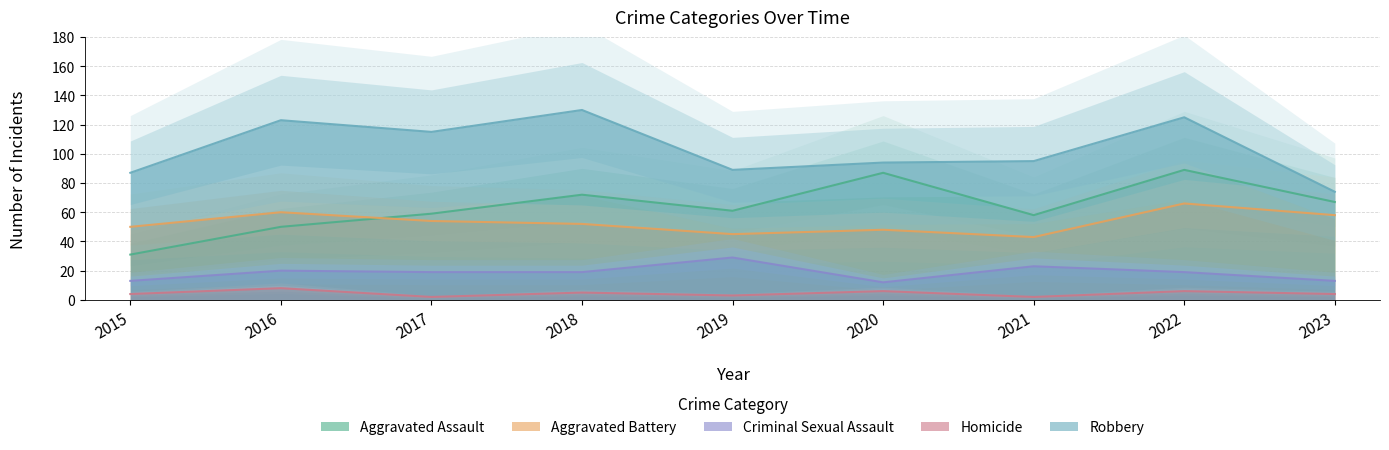

At how many categories does at least one series exceed 36?

9